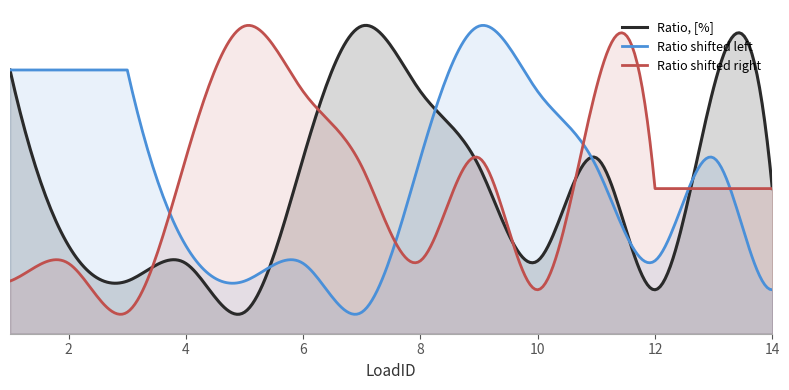

Where is the data nearest to the value 0?

5